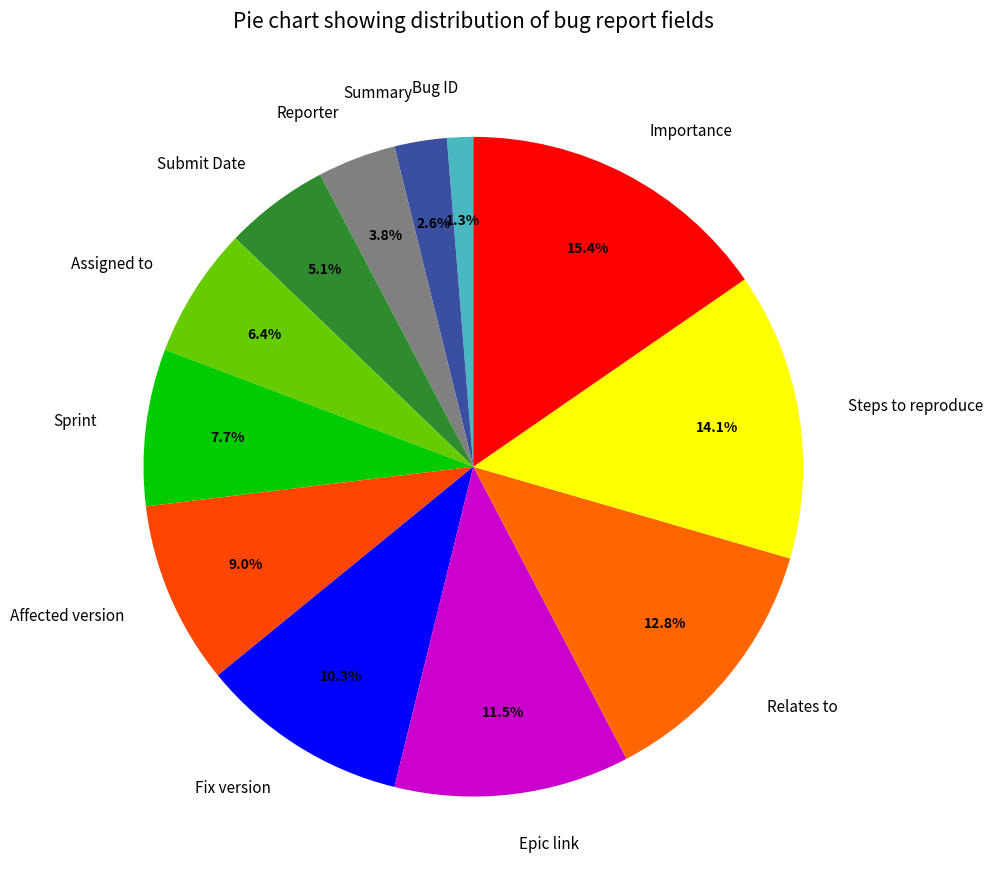

Rank the categories by value from highest to lowest.

Importance, Steps to reproduce, Relates to, Epic link, Fix version, Affected version, Sprint, Assigned to, Submit Date, Reporter, Summary, Bug ID